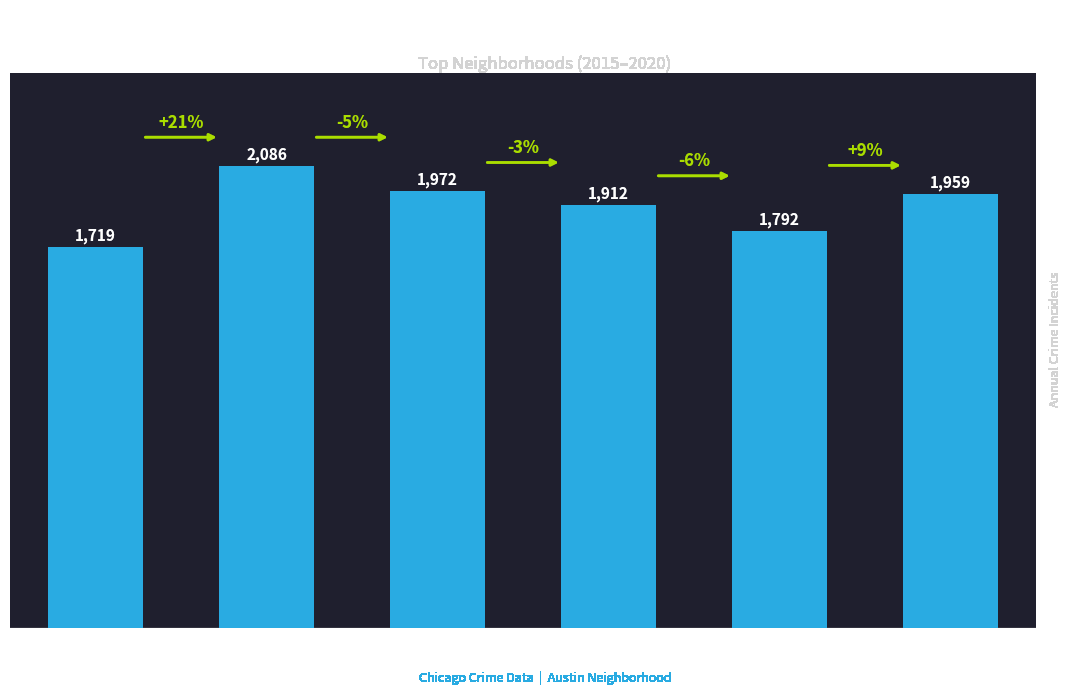

How many data points are less than 1959?

3